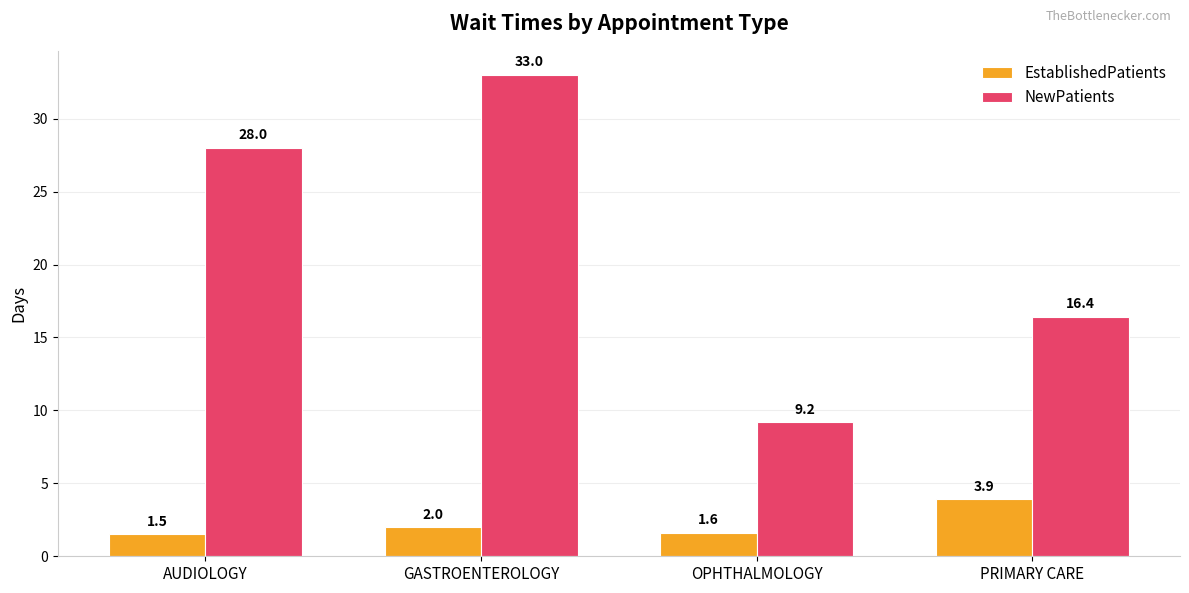

True or false: NewPatients has a value of 9.2 at OPHTHALMOLOGY.

True